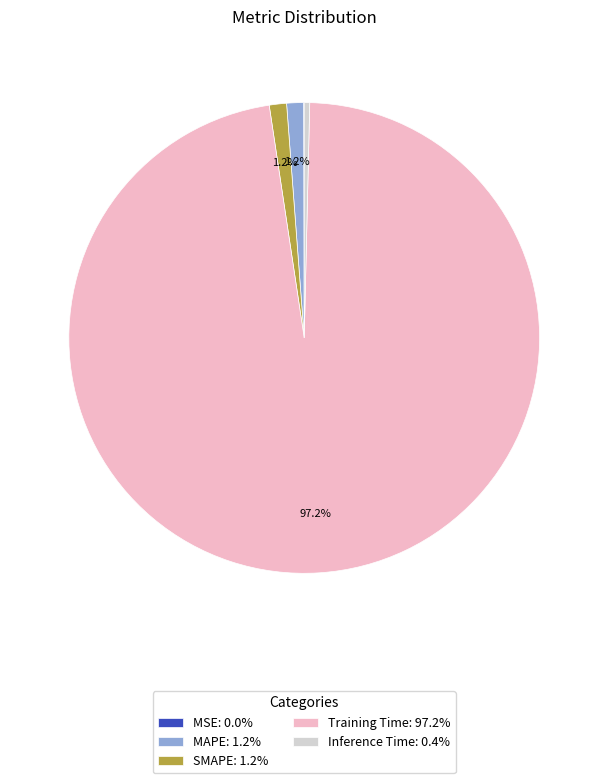

Is the sum of Training Time: 97.2% and MAPE: 1.2% greater than half?

Yes